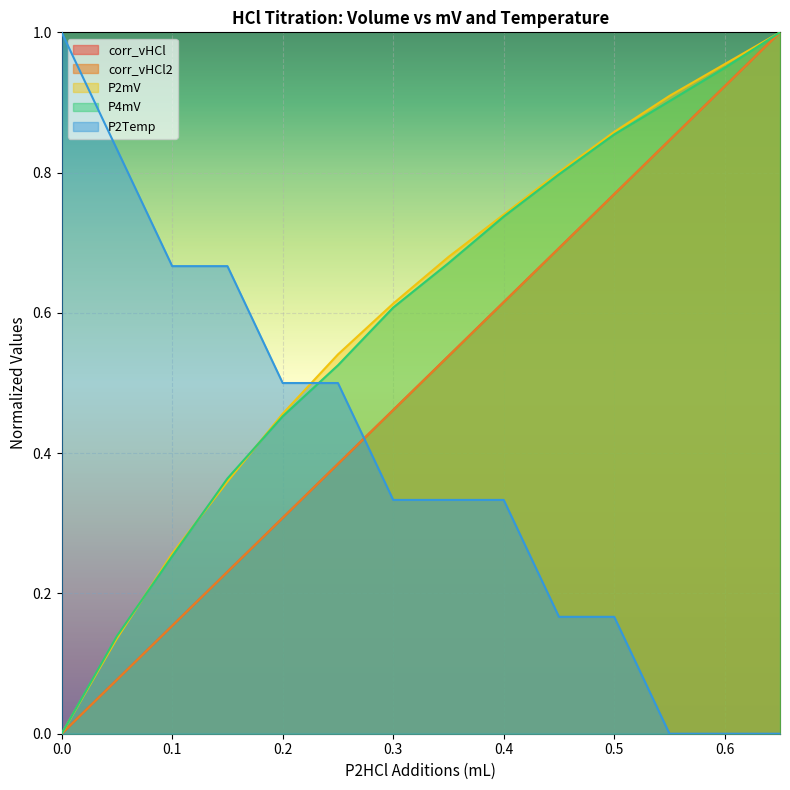

True or false: P2HCl Additions and P2mV cross at least once.

False